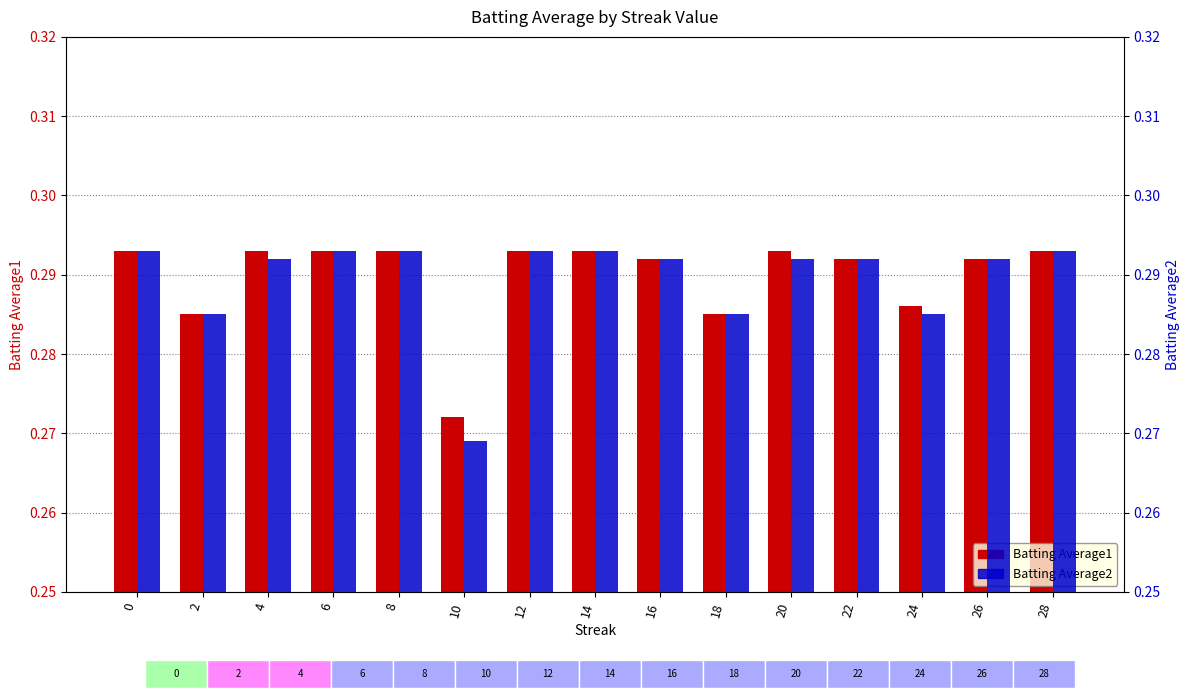

What is the minimum value shown in the chart?

0.3